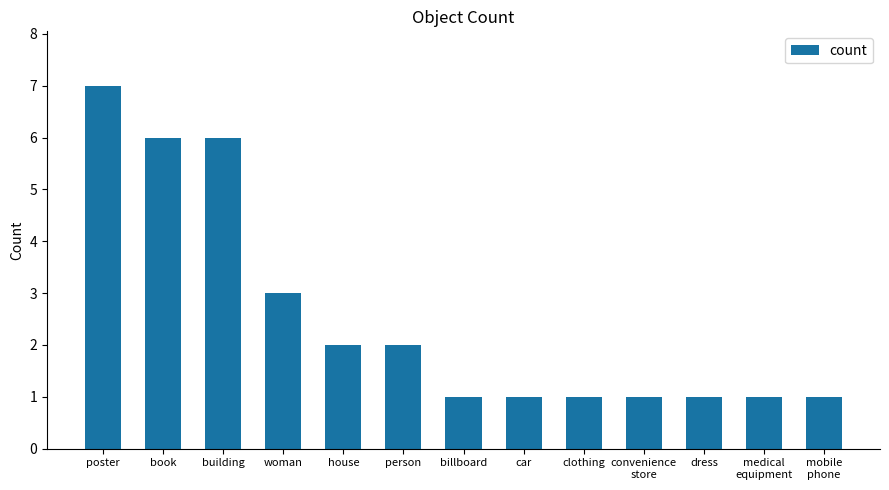

What is the label of the 6th bar from the right?

car